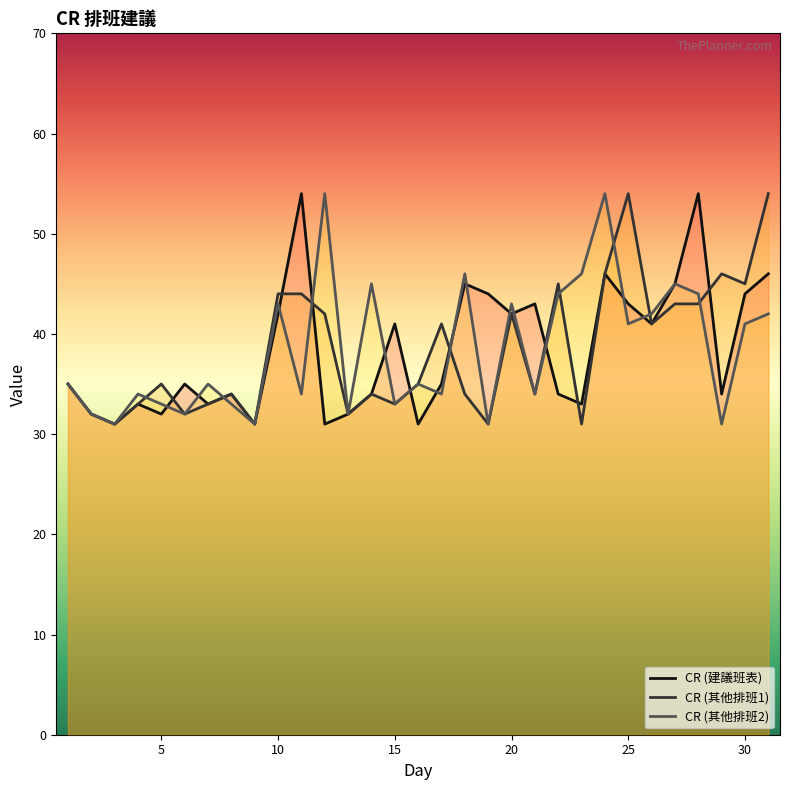

Which series has the largest total across all categories?

CR (建議班表)